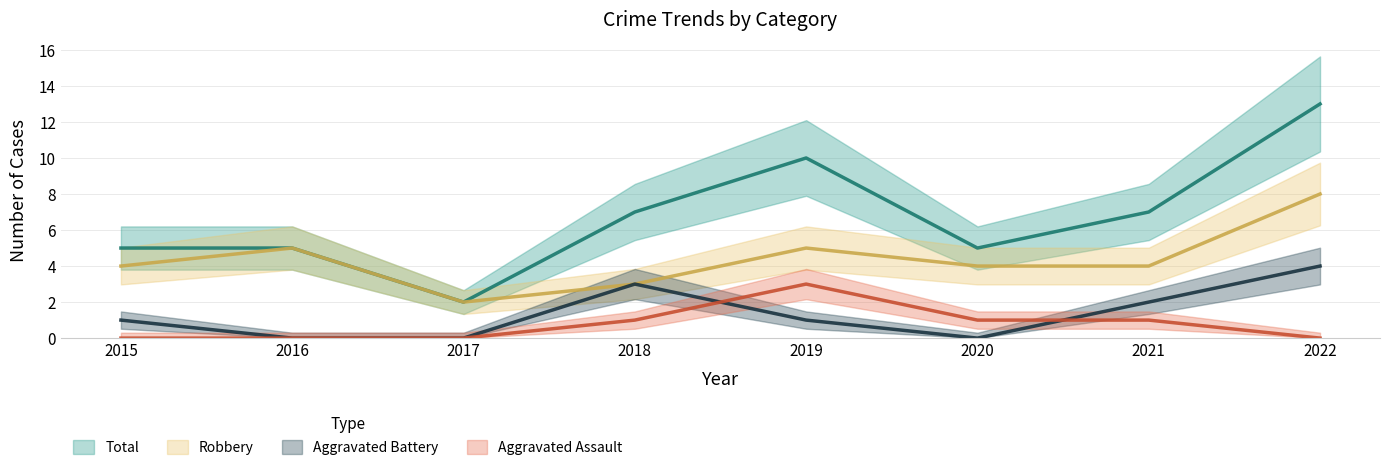

What is the average value of the Total series?

7